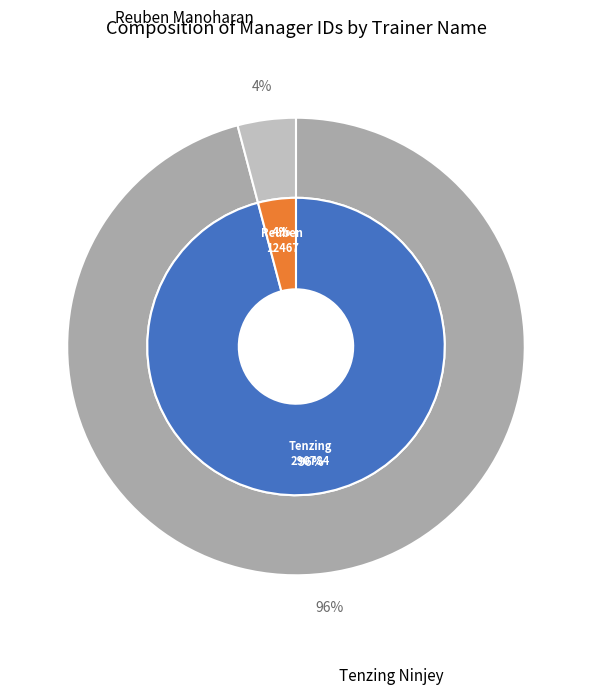

Count the number of slices in the pie.

2